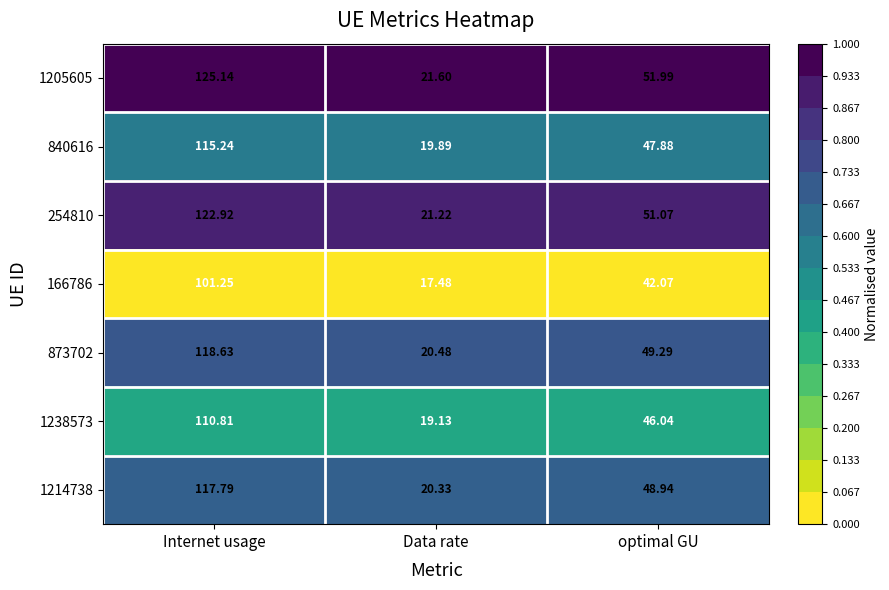

Which series has the largest total across all categories?

1205605